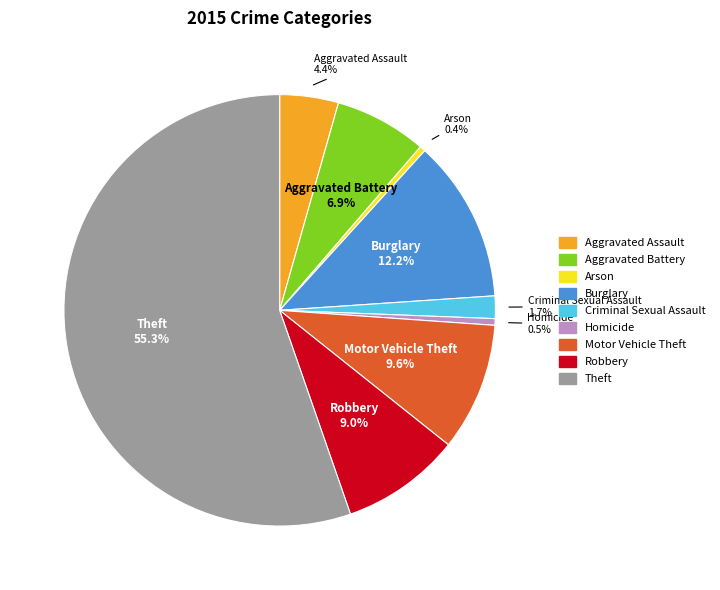

Which category has the biggest portion of the pie?

Theft